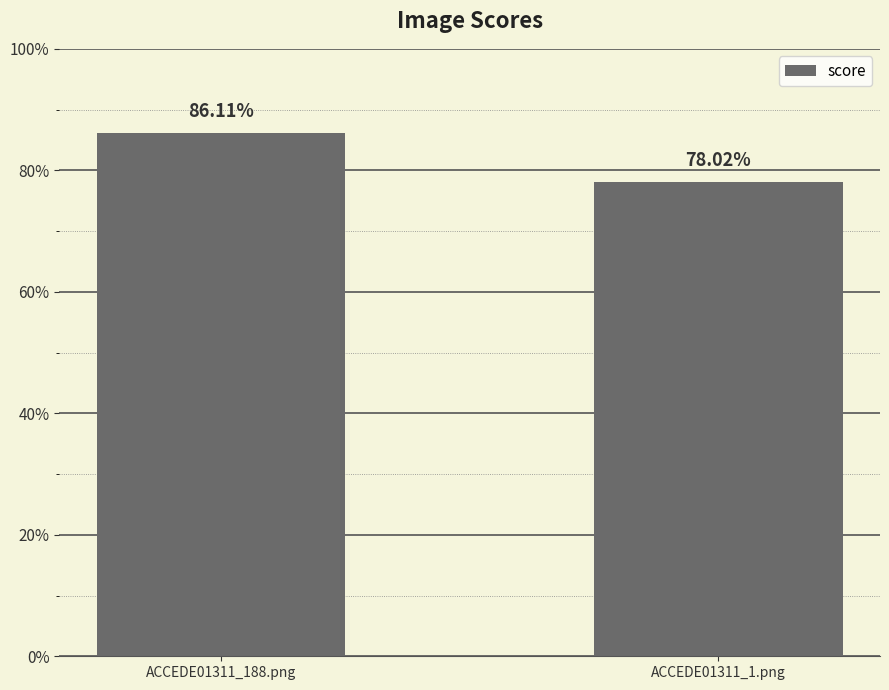

Rank the categories by value from lowest to highest.

ACCEDE01311_1.png, ACCEDE01311_188.png